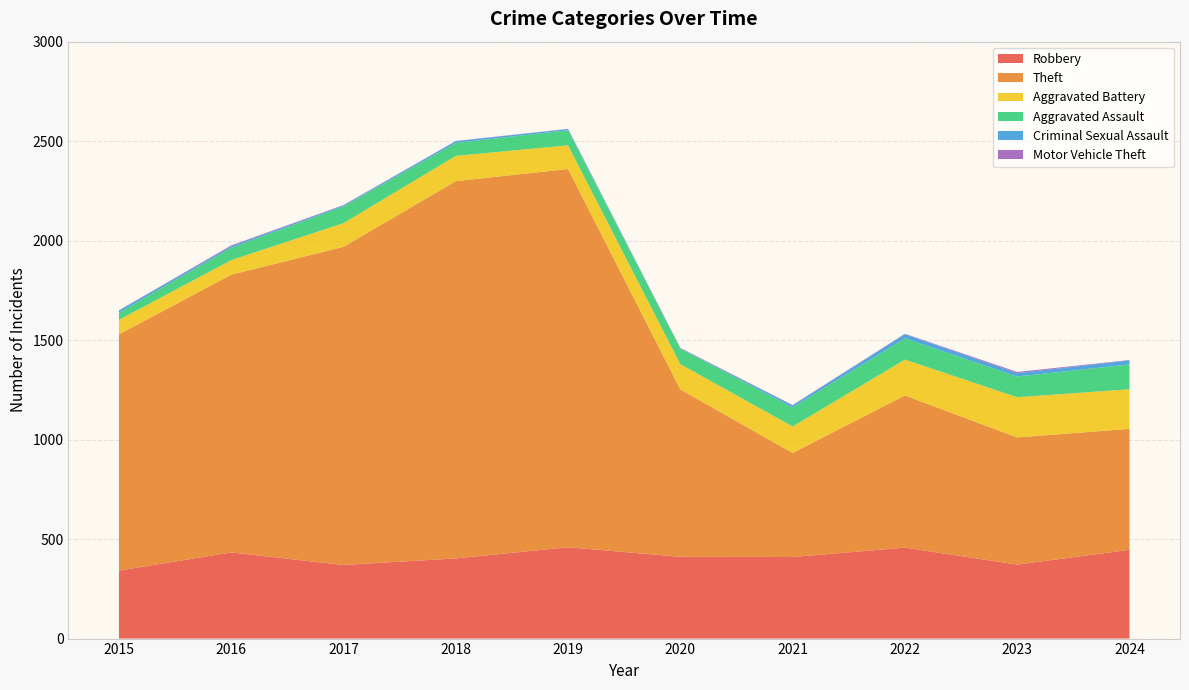

Reading left to right, list all the values displayed in this chart.

Robbery: 2015=342	2016=433	2017=370	2018=403	2019=459	2020=411	2021=410	2022=457	2023=372	2024=446
Theft: 2015=1187	2016=1396	2017=1599	2018=1896	2019=1901	2020=841	2021=523	2022=765	2023=639	2024=608
Aggravated Battery: 2015=73	2016=73	2017=119	2018=127	2019=119	2020=127	2021=133	2022=180	2023=202	2024=199
Aggravated Assault: 2015=36	2016=62	2017=84	2018=65	2019=76	2020=78	2021=96	2022=107	2023=104	2024=125
Criminal Sexual Assault: 2015=11	2016=8	2017=5	2018=9	2019=6	2020=2	2021=10	2022=21	2023=17	2024=20
Motor Vehicle Theft: 2015=1	2016=4	2017=2	2018=1	2019=1	2020=2	2021=2	2022=2	2023=6	2024=2